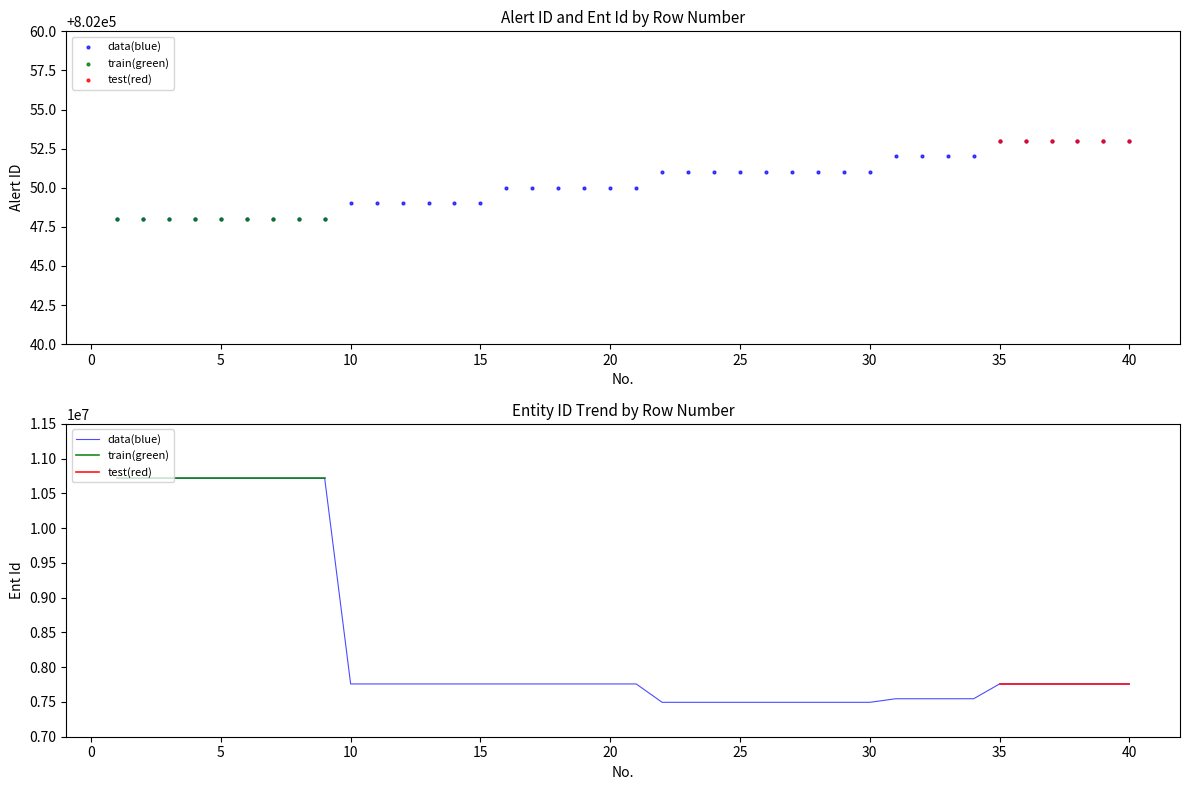

At which category is the sum across all series the highest?

1